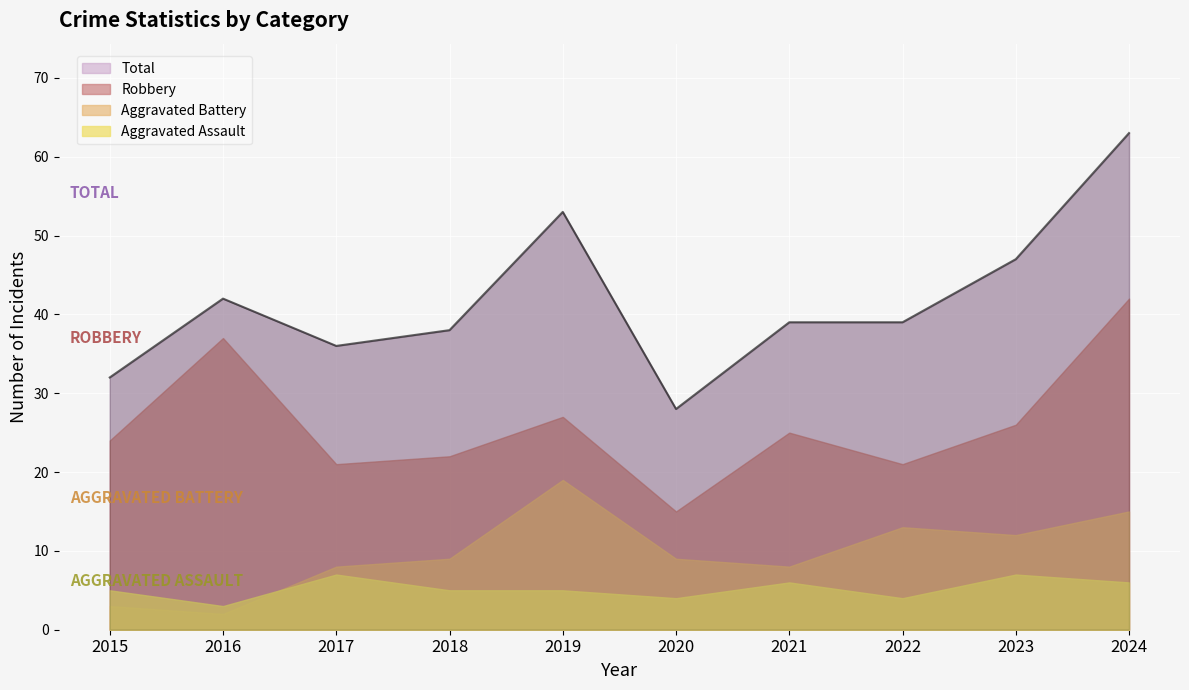

How many lines are shown in the chart?

4